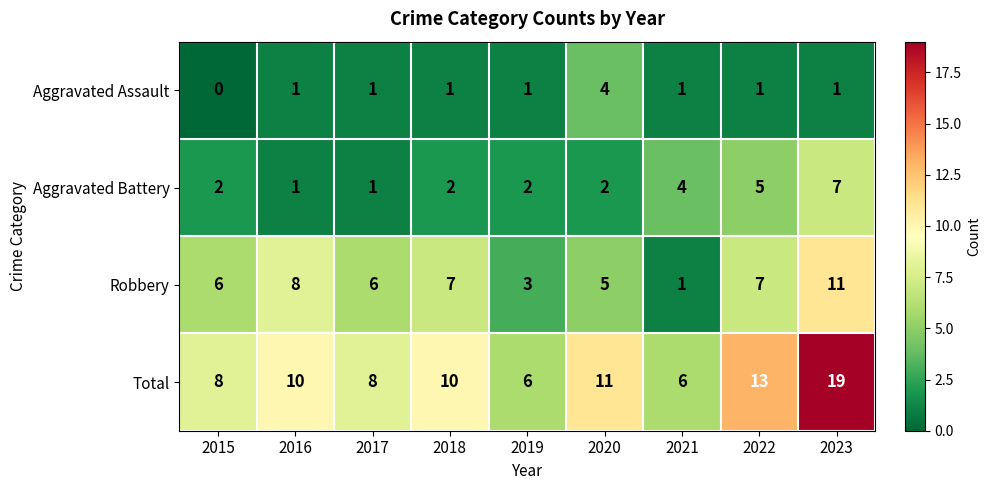

What is the difference between the highest and lowest values at 2022?

12